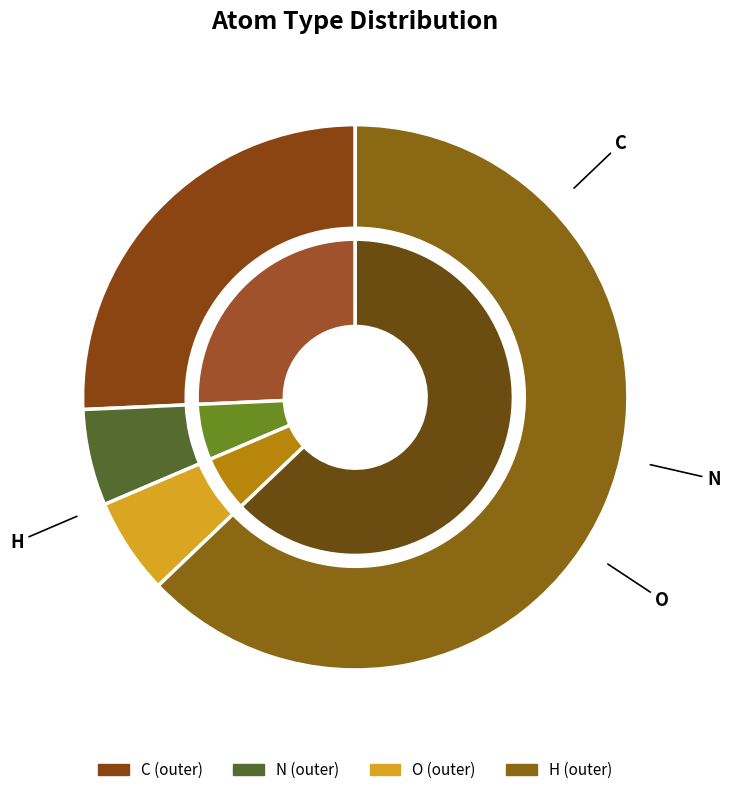

Do O and N together represent more than half of the pie?

No